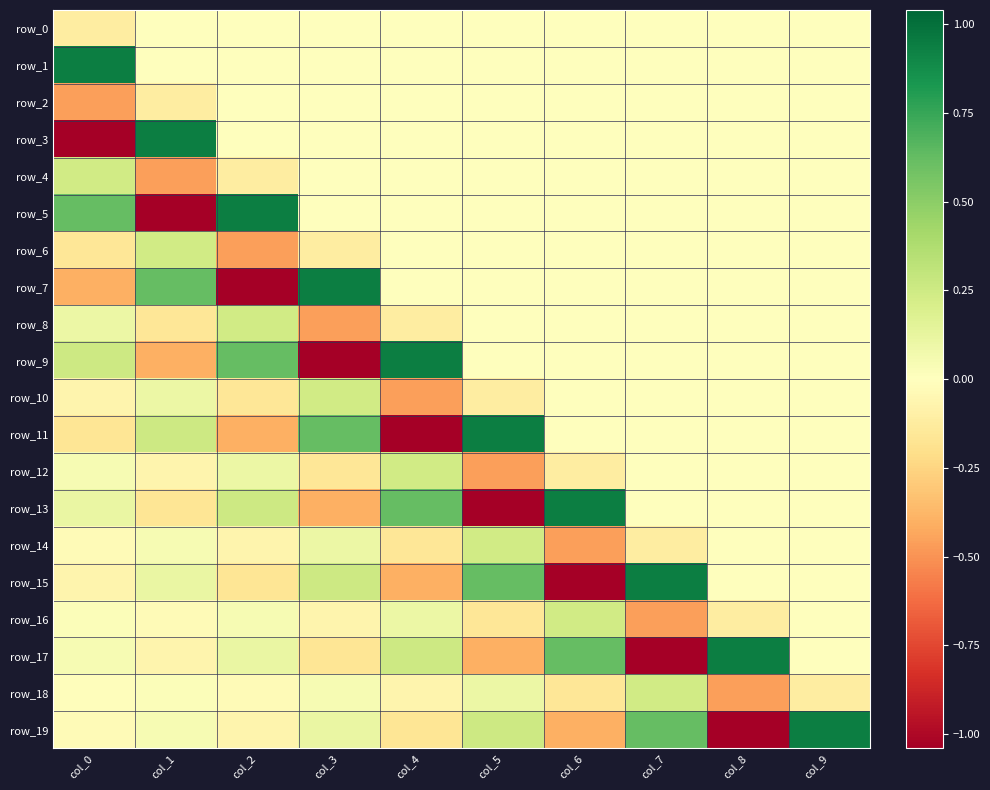

True or false: row_11 has a value of -0.2 at col_2.

False